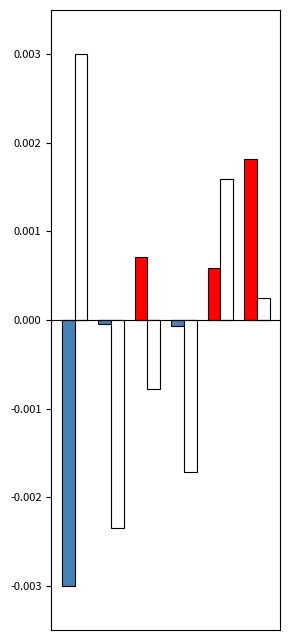

How many data points does each series have?

6